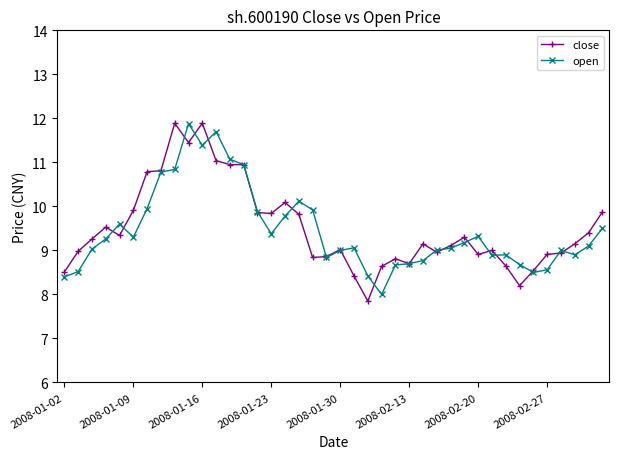

What is the value of the close point at the 22nd from the left?

8.4